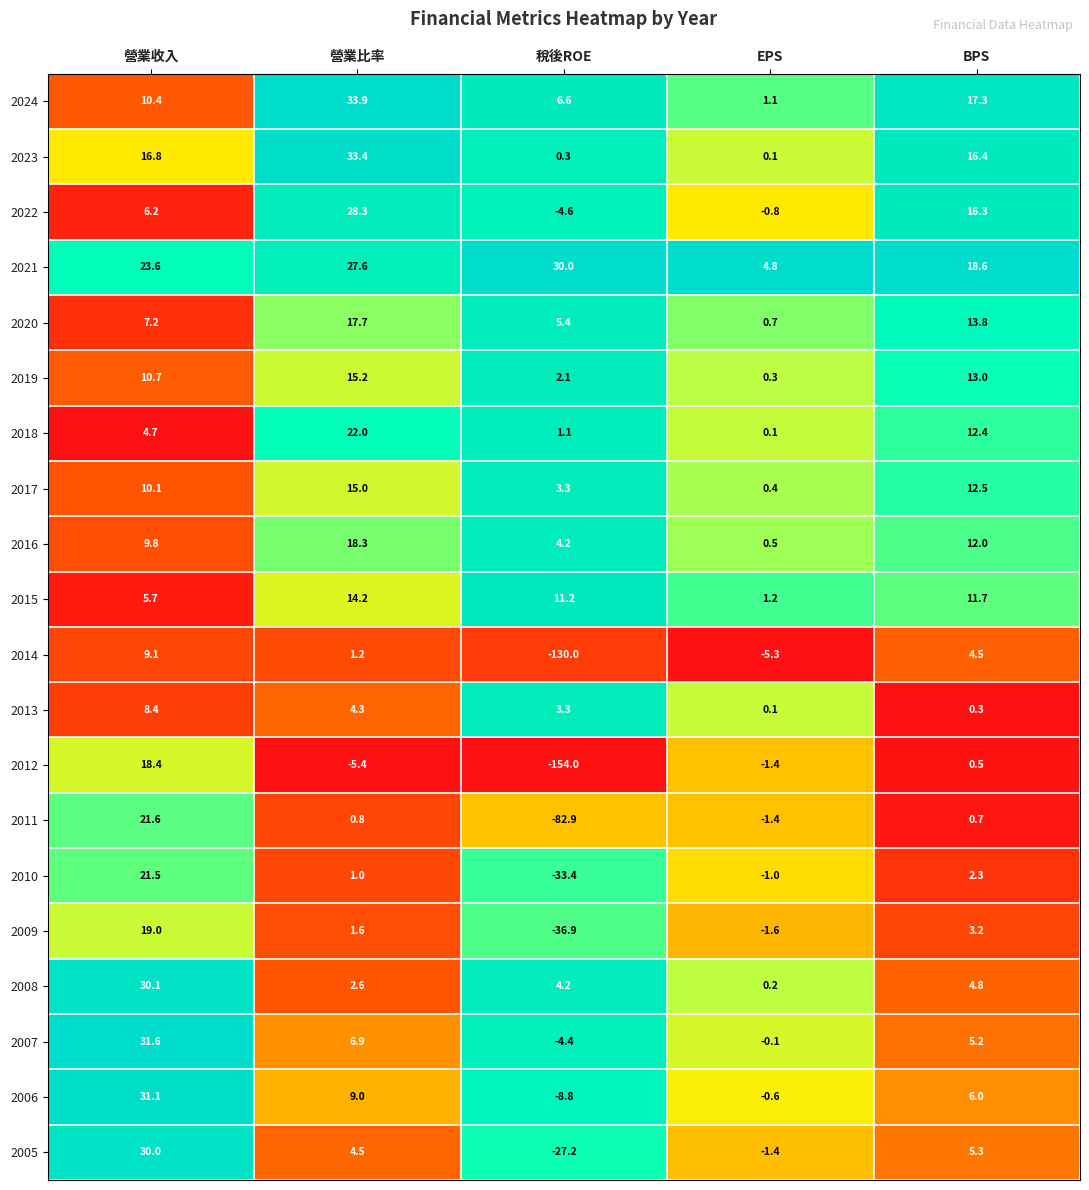

At which label does 2013 reach its minimum?

EPS